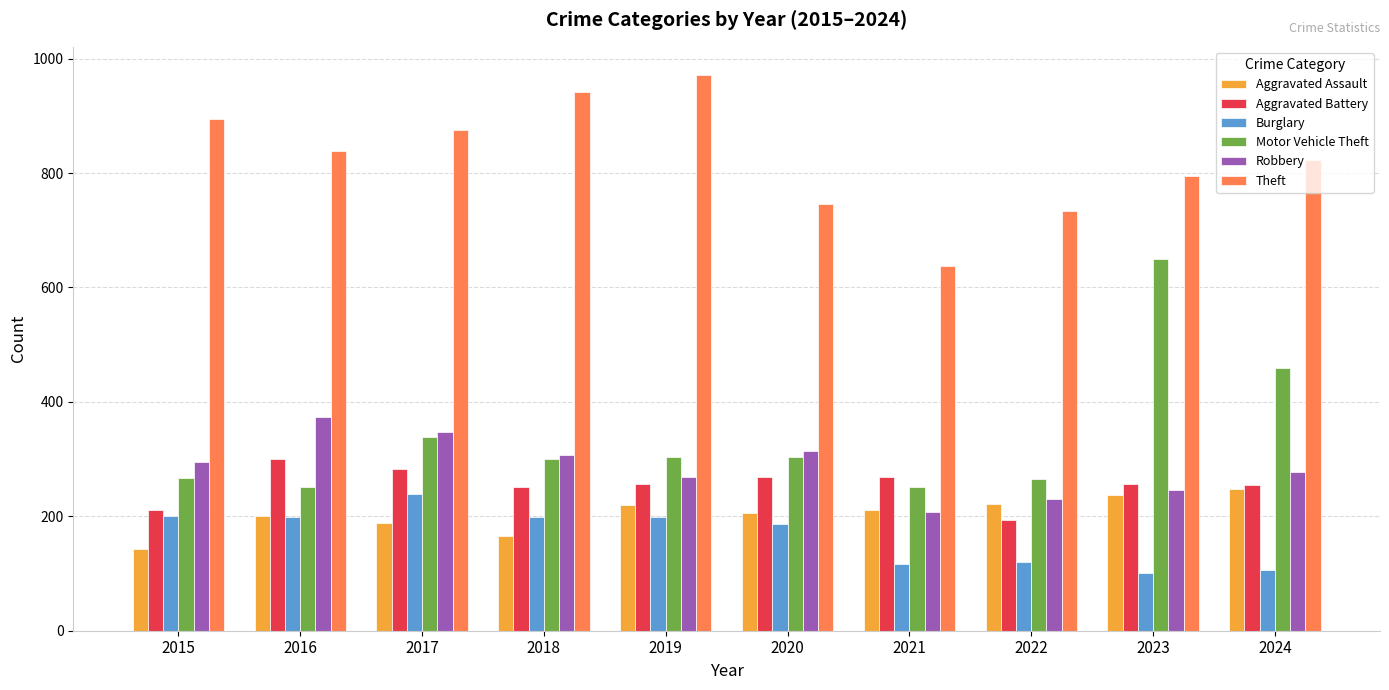

Which series has the largest total across all categories?

Theft